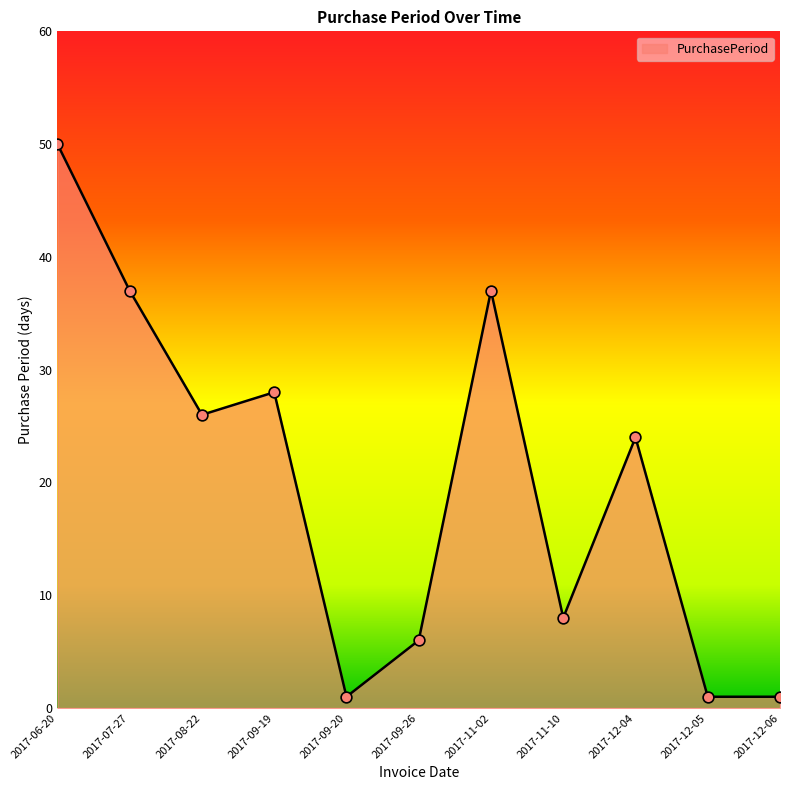

Between 2017-06-20 and 2017-12-05, which is larger?

2017-06-20